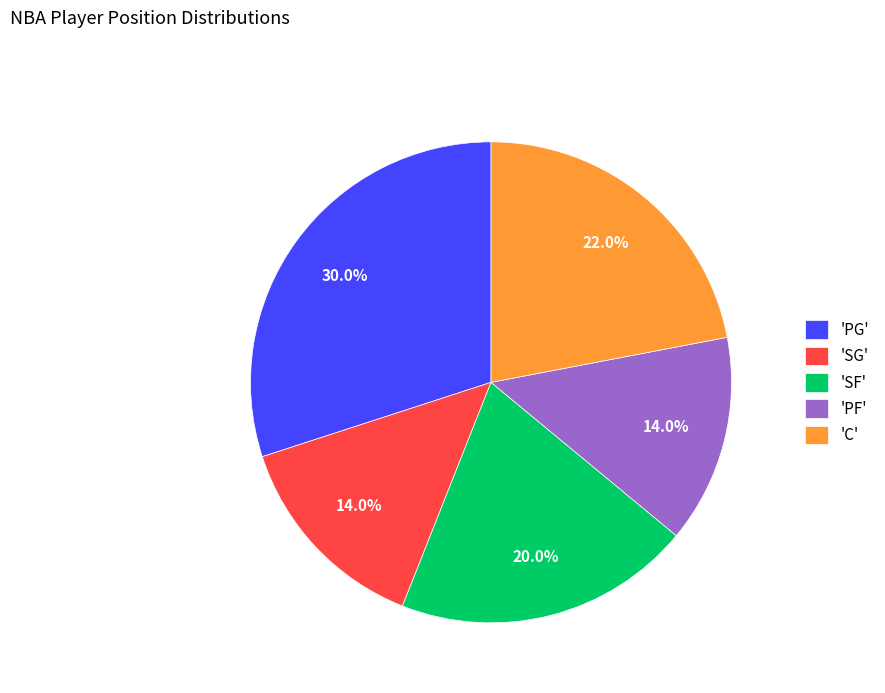

What is the largest slice in the pie chart?

'PG'